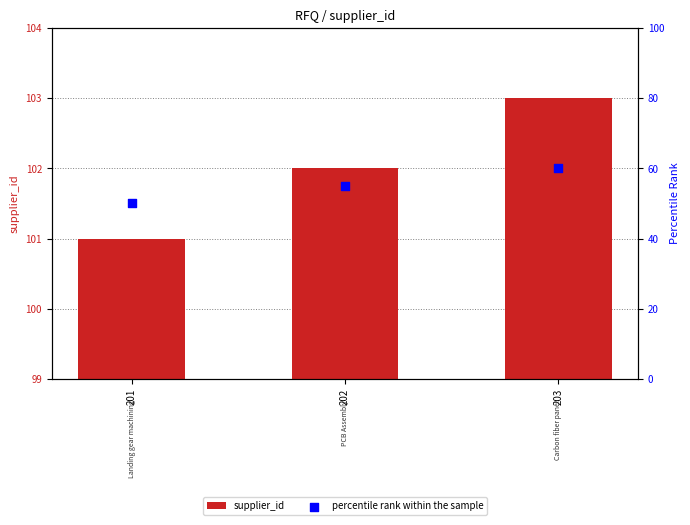

What are all the series names shown in the legend?

supplier_id, percentile rank within the sample